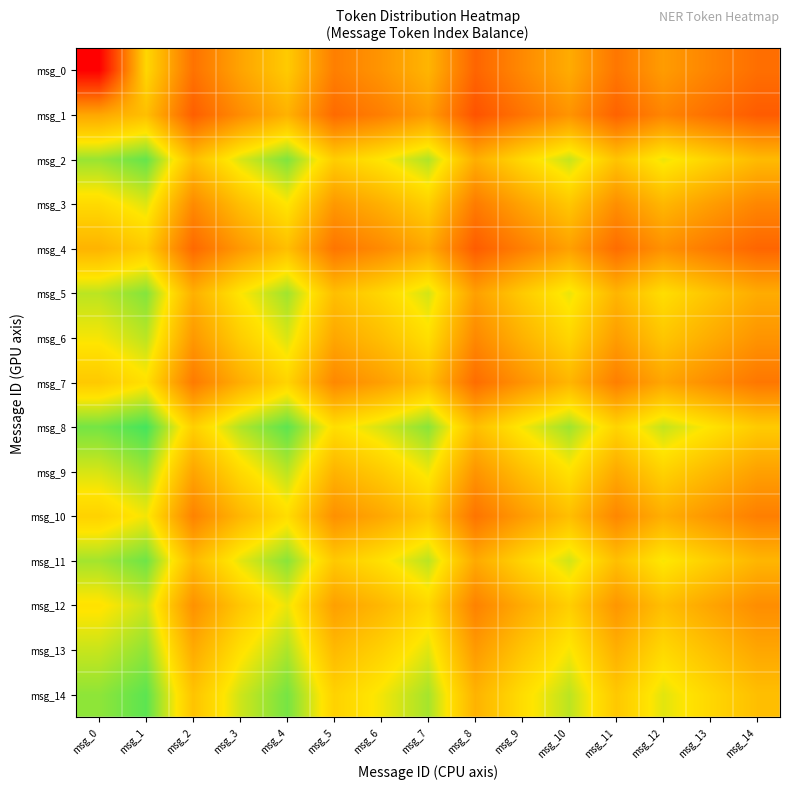

Rank the series by their maximum value, from highest to lowest.

msg_8, msg_14, msg_2, msg_11, msg_5, msg_13, msg_9, msg_6, msg_12, msg_3, msg_10, msg_7, msg_0, msg_4, msg_1